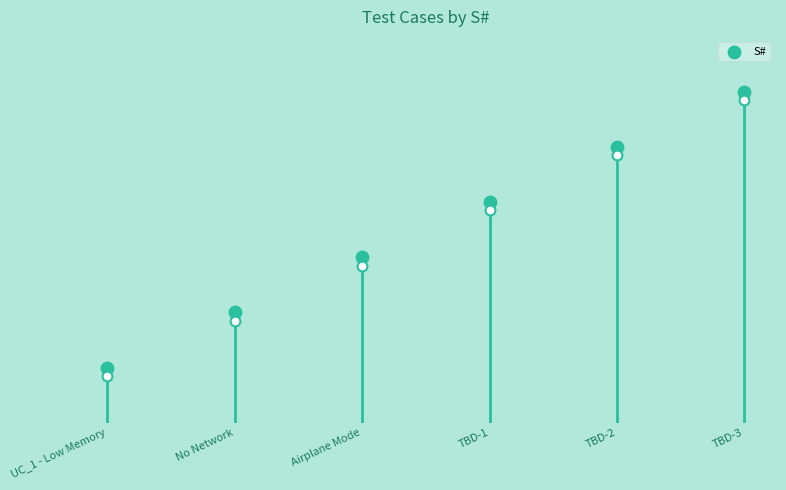

Between TBD-1 and Airplane Mode, which is larger?

TBD-1